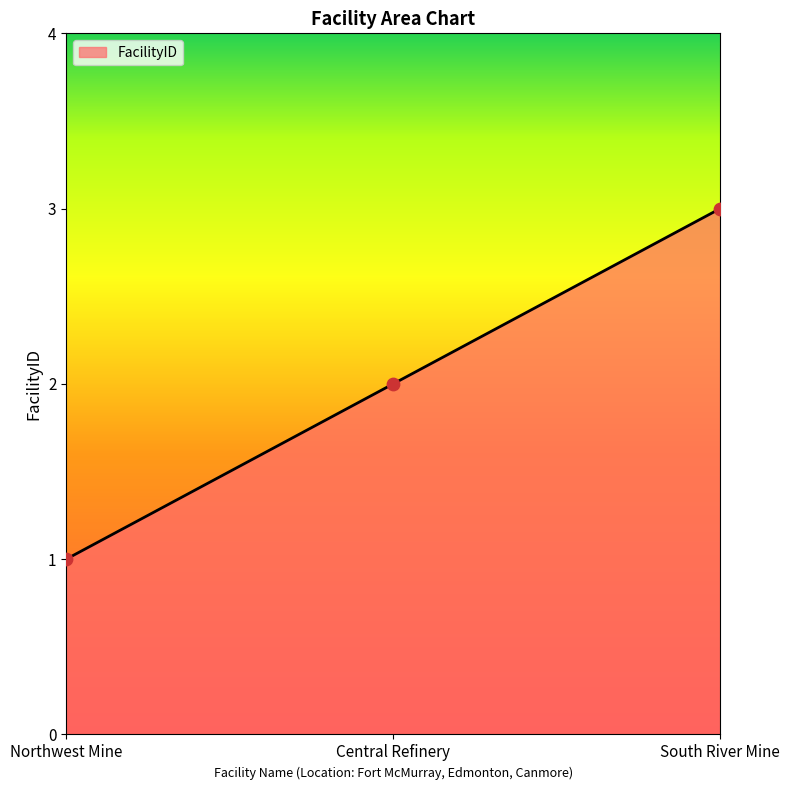

What is the ratio of the value at Central Refinery to the value at Northwest Mine?

2.0